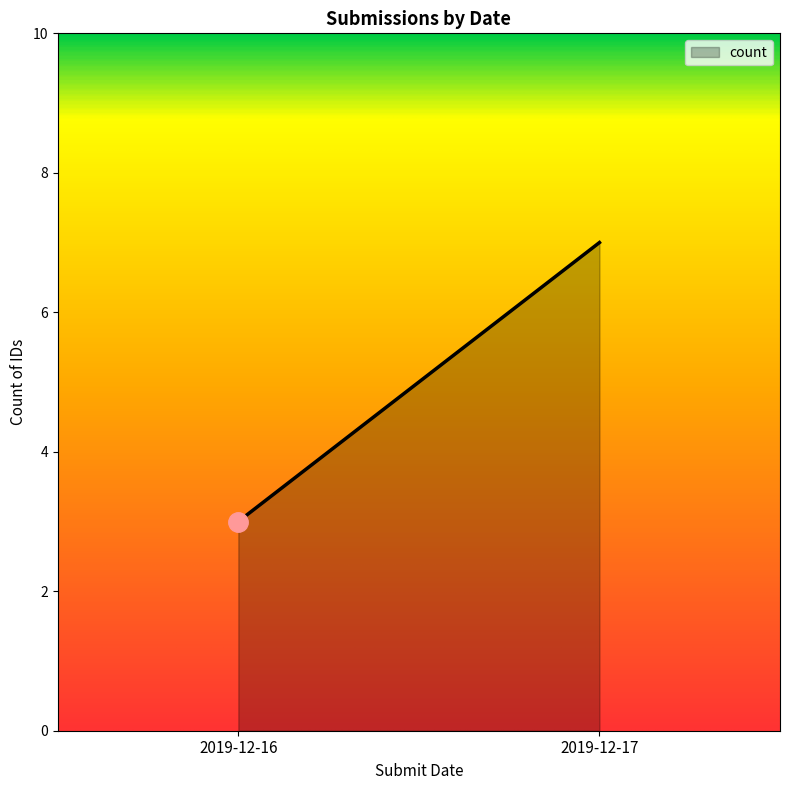

At which category does the chart reach its minimum across all series?

2019-12-16